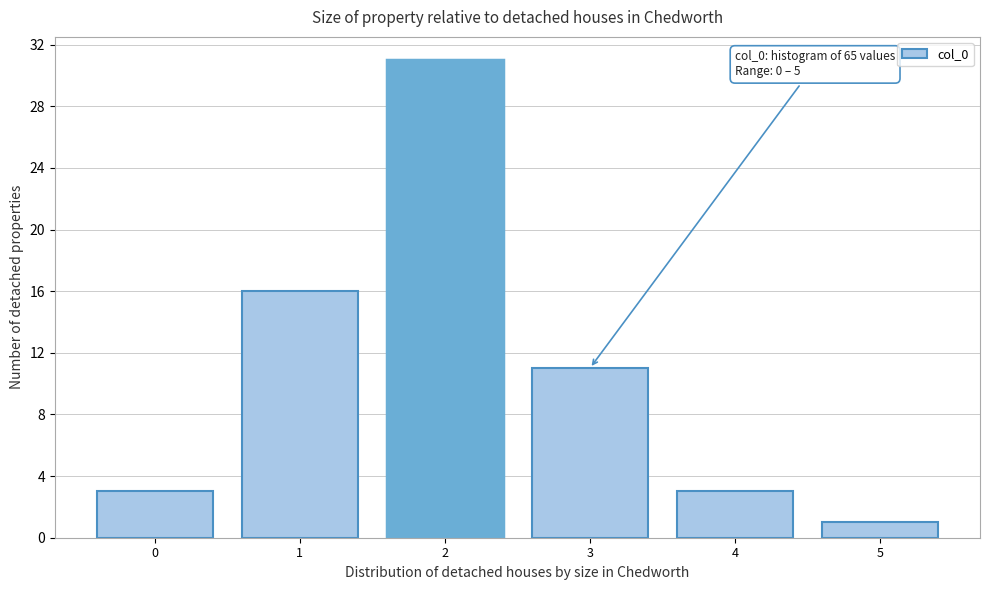

Over which range of the x-axis is the bar tallest?

1.5 to 2.5